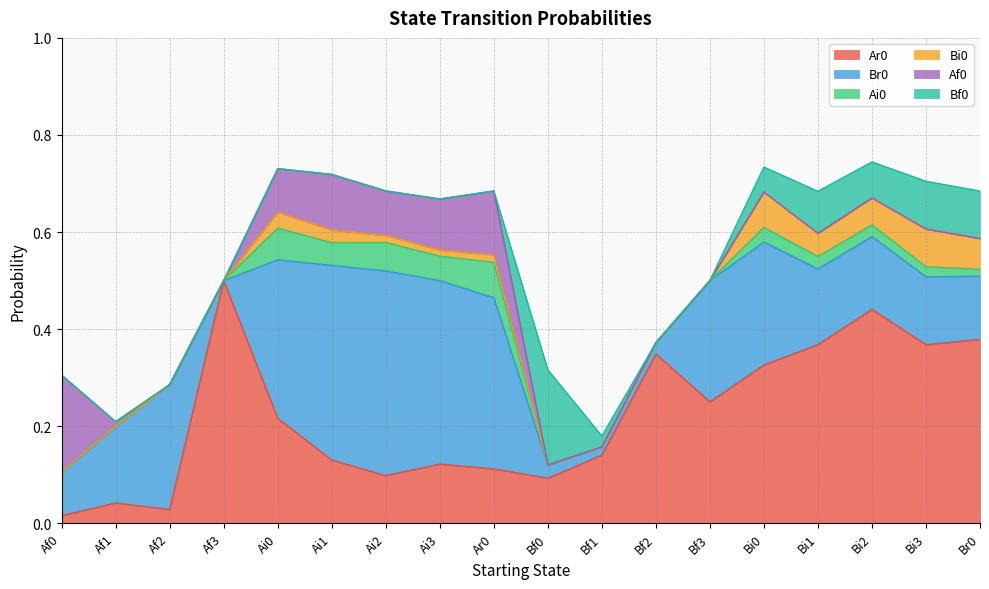

The Bf0 series shows 0.1 at Af3. True or false?

False